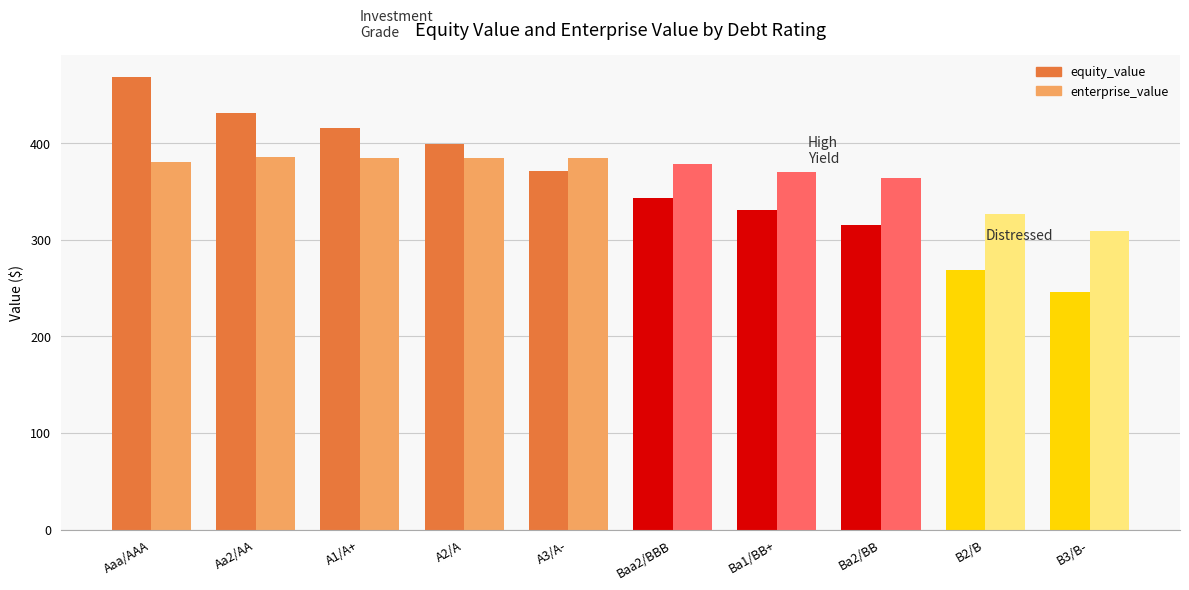

List the series in order of their peak value, highest first.

equity_value, enterprise_value